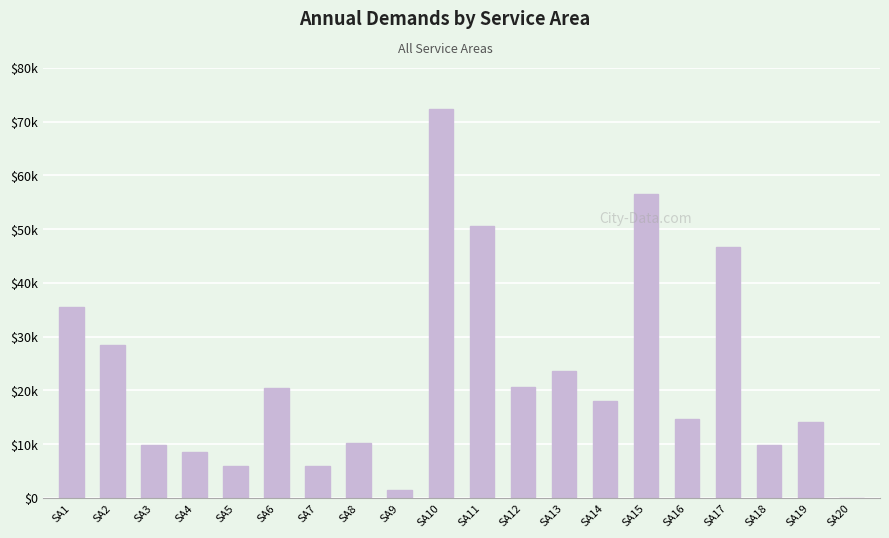

What is the ratio of the value at SA13 to the value at SA1?

0.7